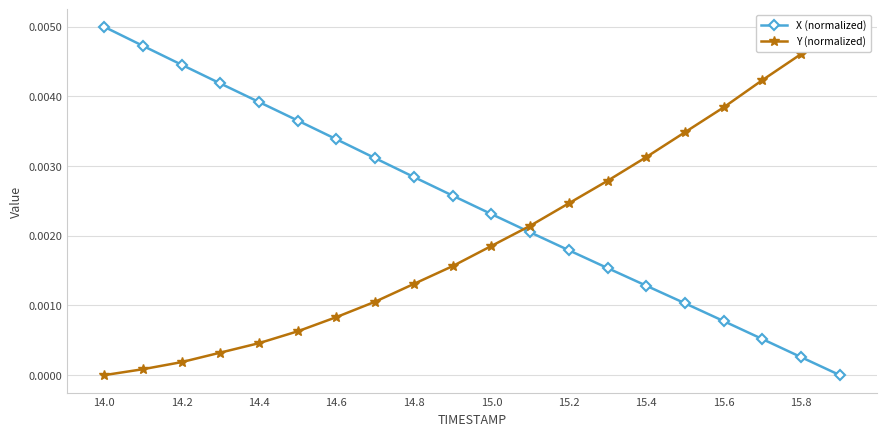

True or false: X (normalized) has more than 0 points higher than both neighbors.

False